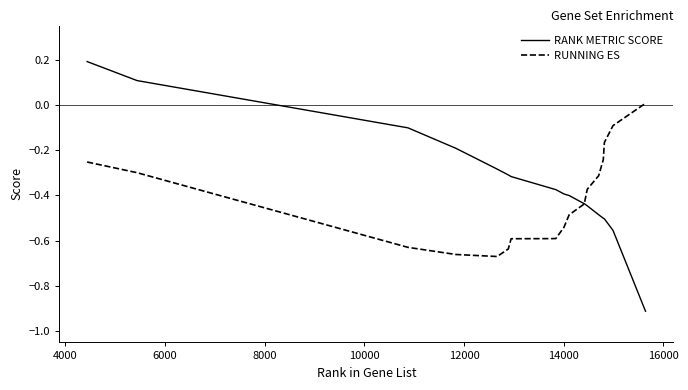

Which series has the widest spread of values?

RANK METRIC SCORE